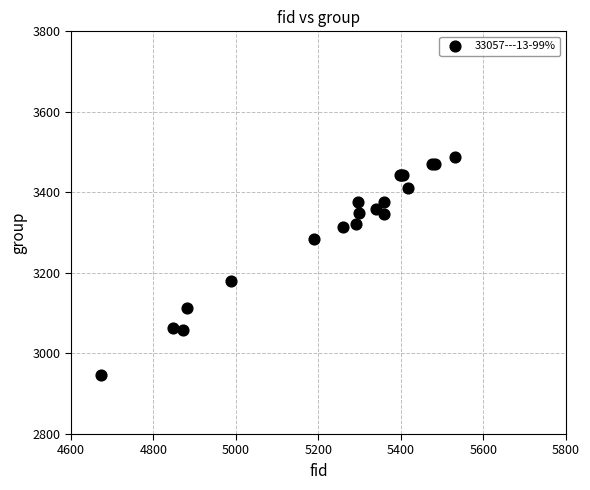

What Y value in the scatter plot is closest to 3217?

3181